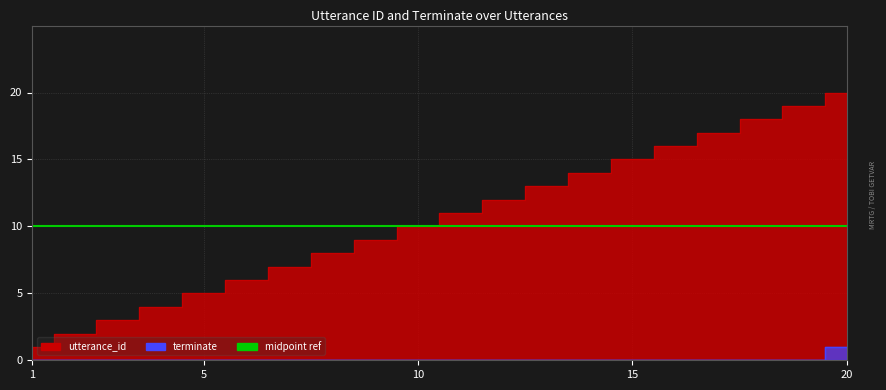

Which series changed the most between 10 and 15?

utterance_id